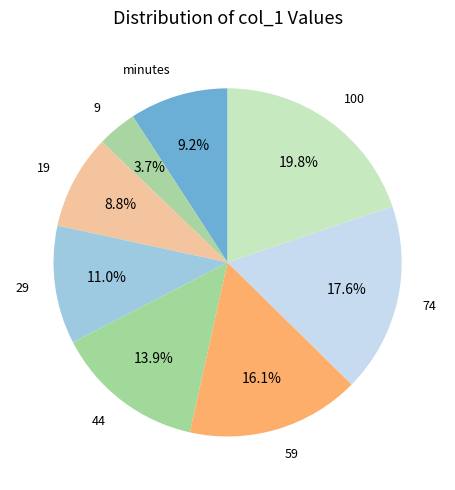

Count the number of slices in the pie.

8